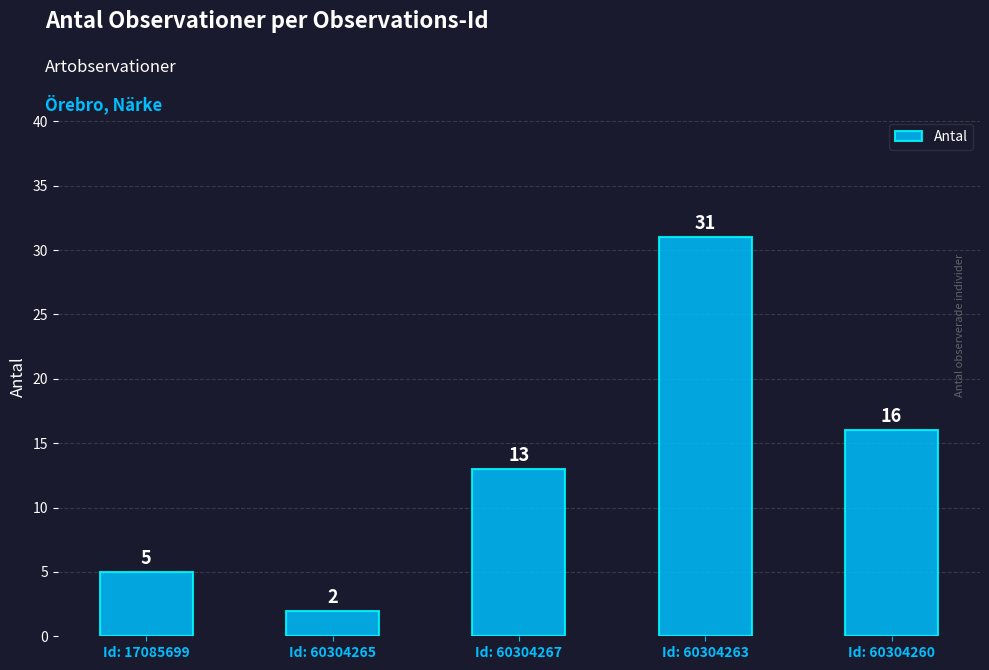

The chart shows a value of 31 at Id: 60304263. True or false?

True